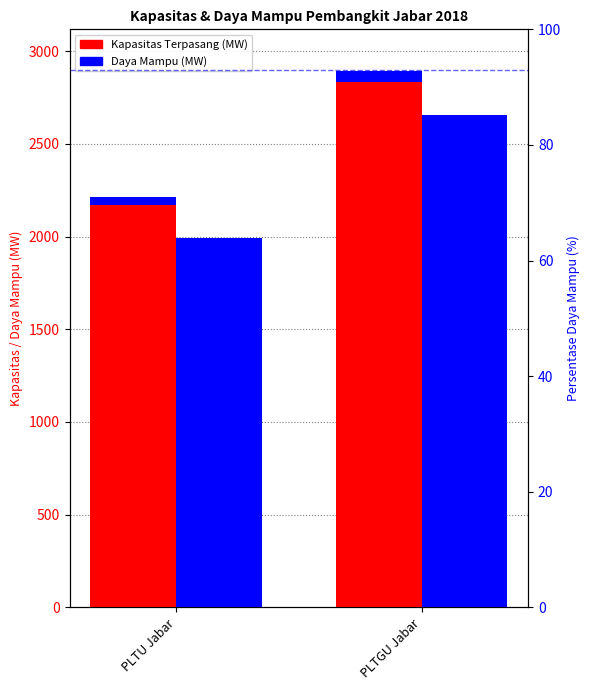

The value of Kapasitas Terpasang (MW) at PLTU Jabar is 2170.0. True or false?

True